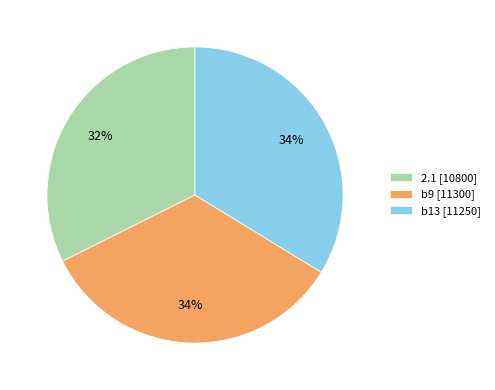

How many segments does this pie chart have?

3